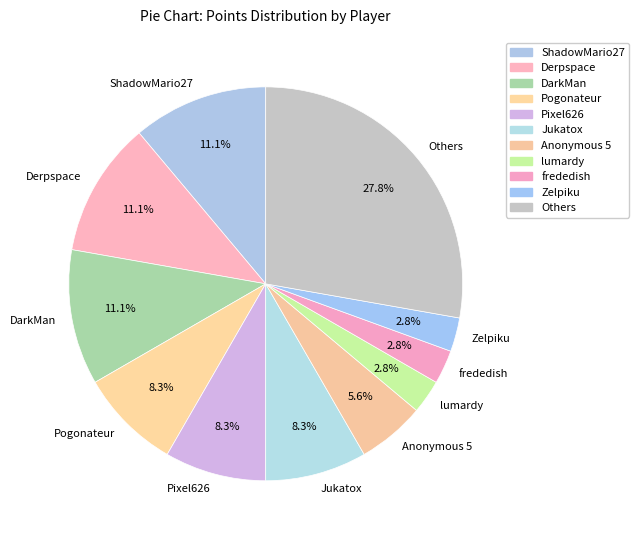

How many slices are in this pie chart?

11